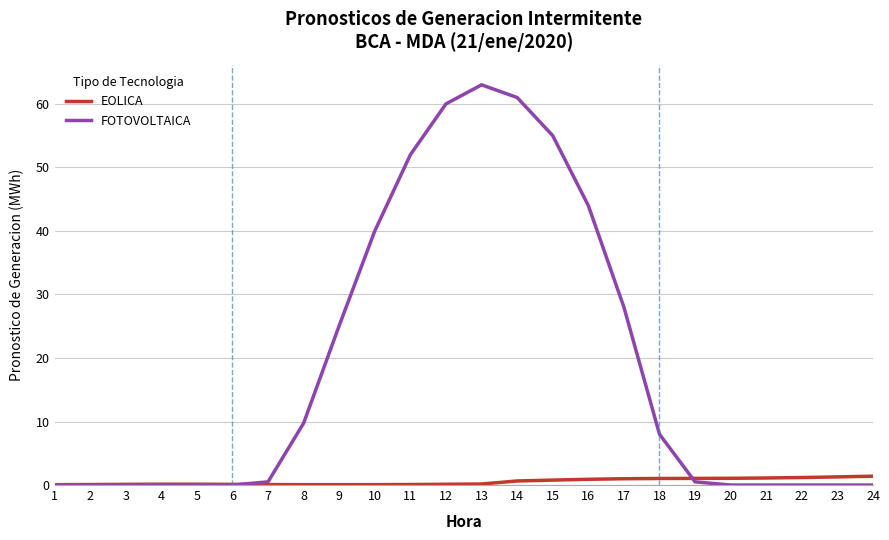

What value does the EOLICA series have at 10?

0.1